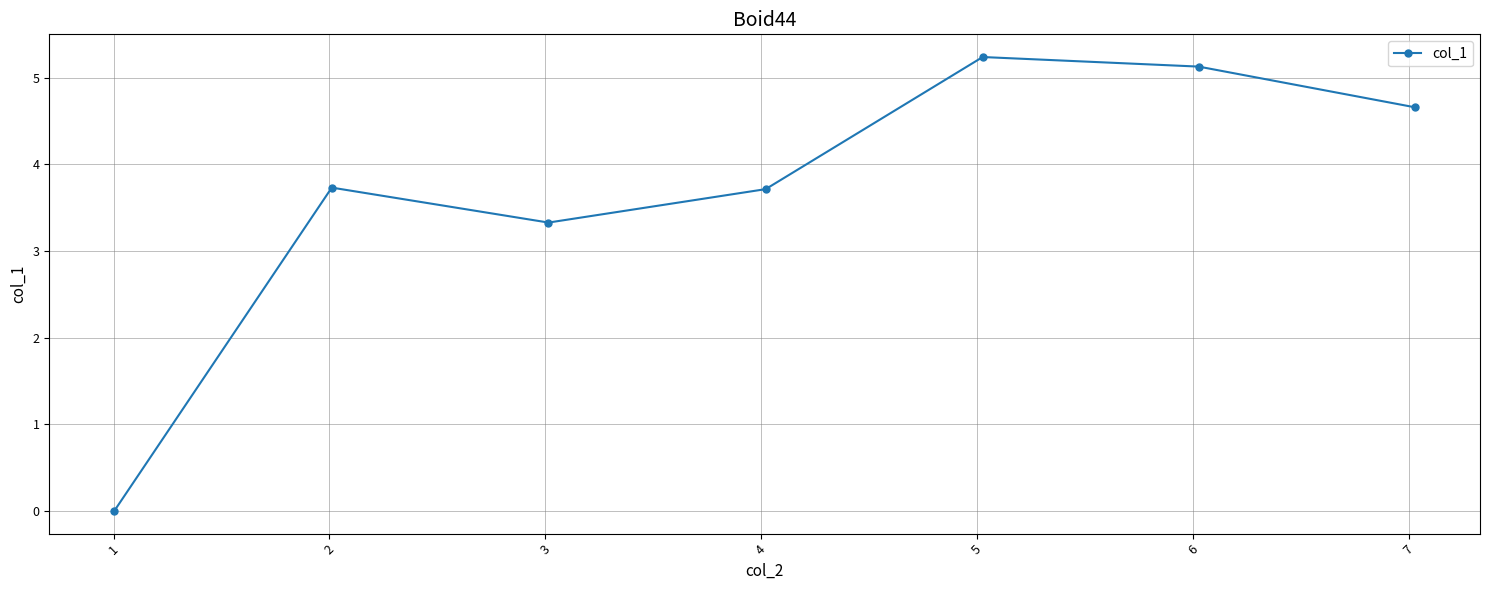

How many data points are less than 3?

1